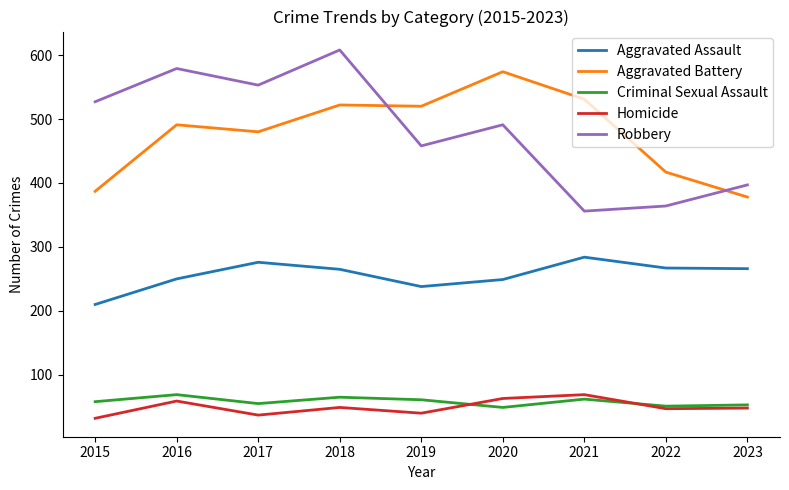

How many lines are shown in the chart?

5